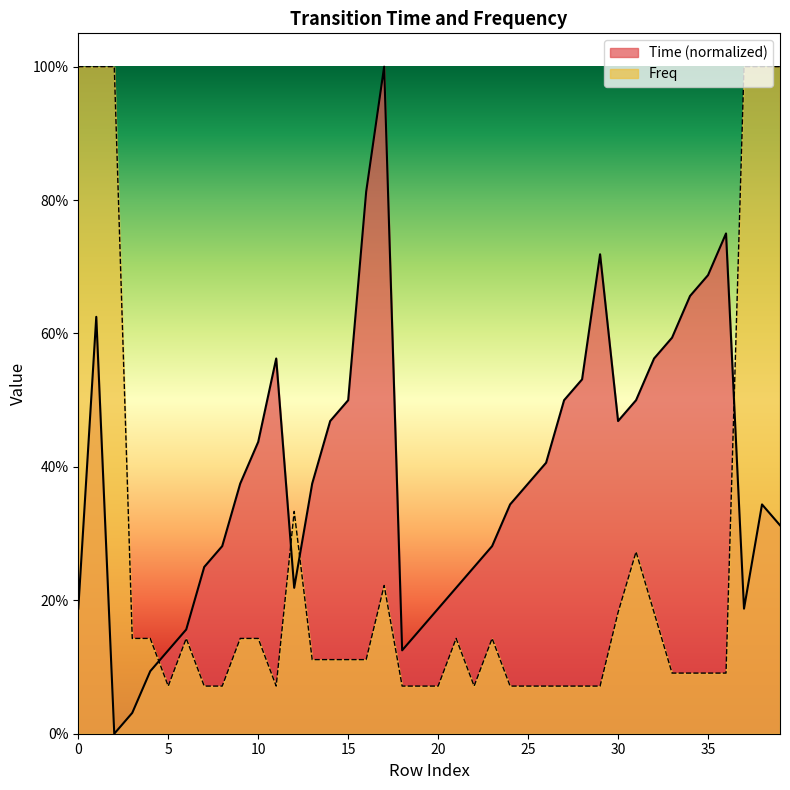

Count the number of data series in this chart.

2